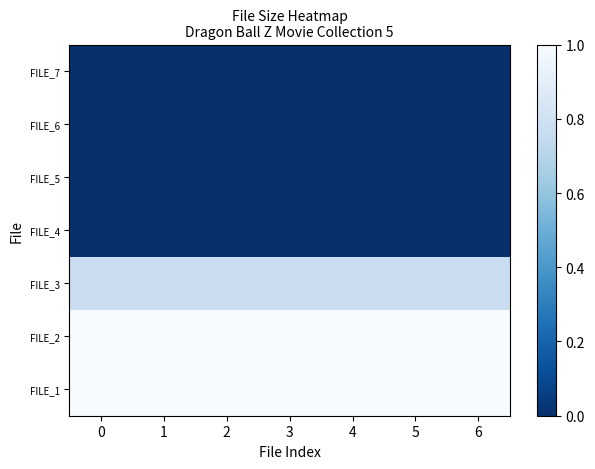

Reading left to right, extract all data points from this chart.

FILE_1: 0=1.0	1=1.0	2=1.0	3=1.0	4=1.0	5=1.0	6=1.0
FILE_2: 0=1.0	1=1.0	2=1.0	3=1.0	4=1.0	5=1.0	6=1.0
FILE_3: 0=0.8	1=0.8	2=0.8	3=0.8	4=0.8	5=0.8	6=0.8
FILE_4: 0=0.0	1=0.0	2=0.0	3=0.0	4=0.0	5=0.0	6=0.0
FILE_5: 0=0.0	1=0.0	2=0.0	3=0.0	4=0.0	5=0.0	6=0.0
FILE_6: 0=0.0	1=0.0	2=0.0	3=0.0	4=0.0	5=0.0	6=0.0
FILE_7: 0=0.0	1=0.0	2=0.0	3=0.0	4=0.0	5=0.0	6=0.0